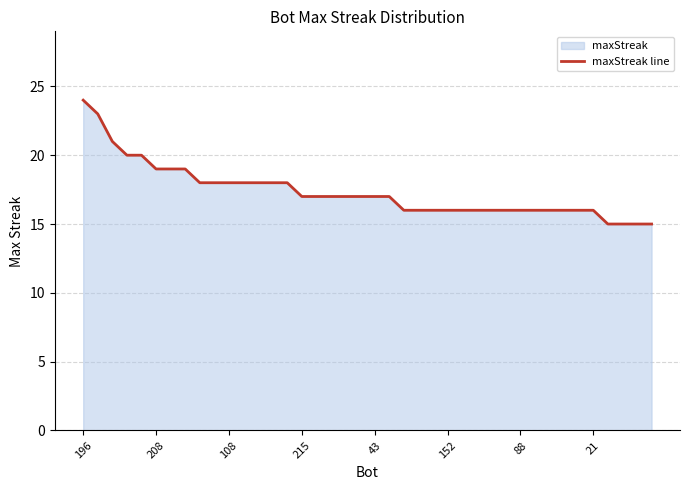

What is the minimum value shown in the chart?

15